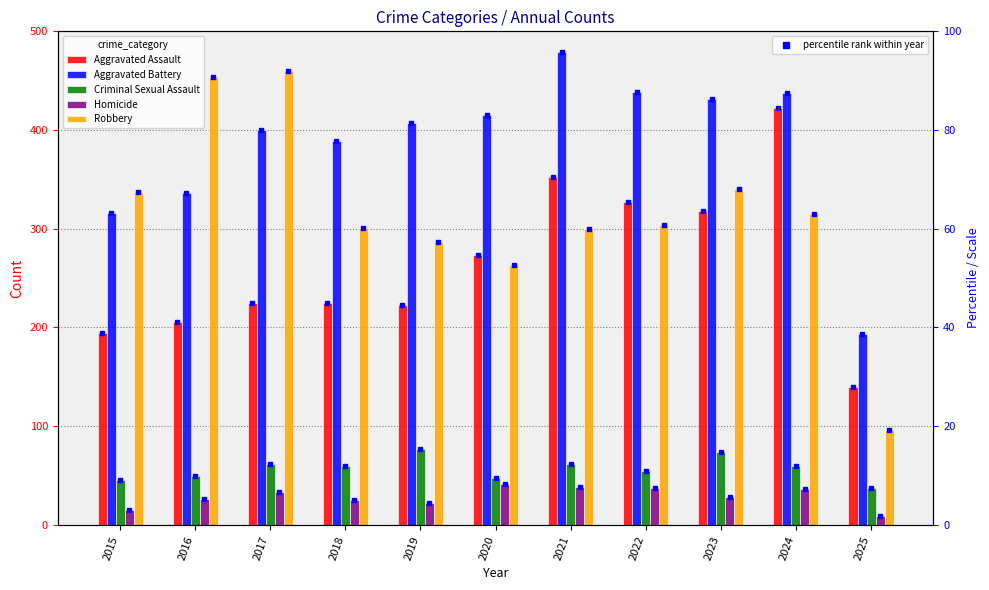

Is it true that Robbery equals 105 at 2017?

False